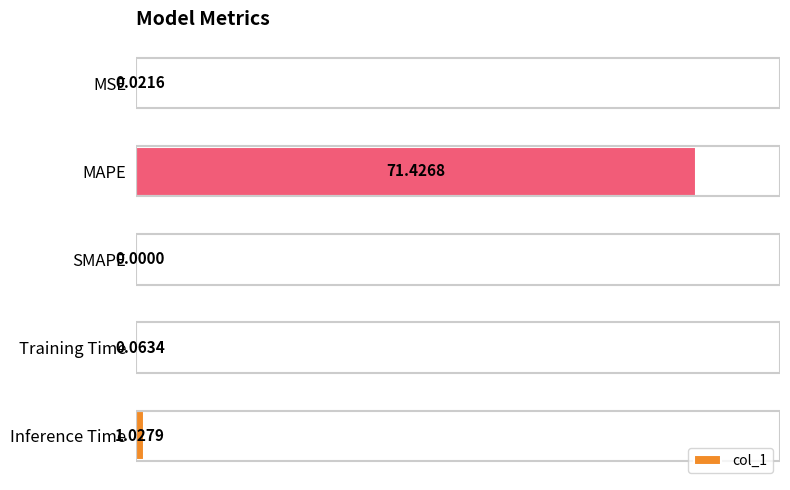

What is the sum of all values?

72.5